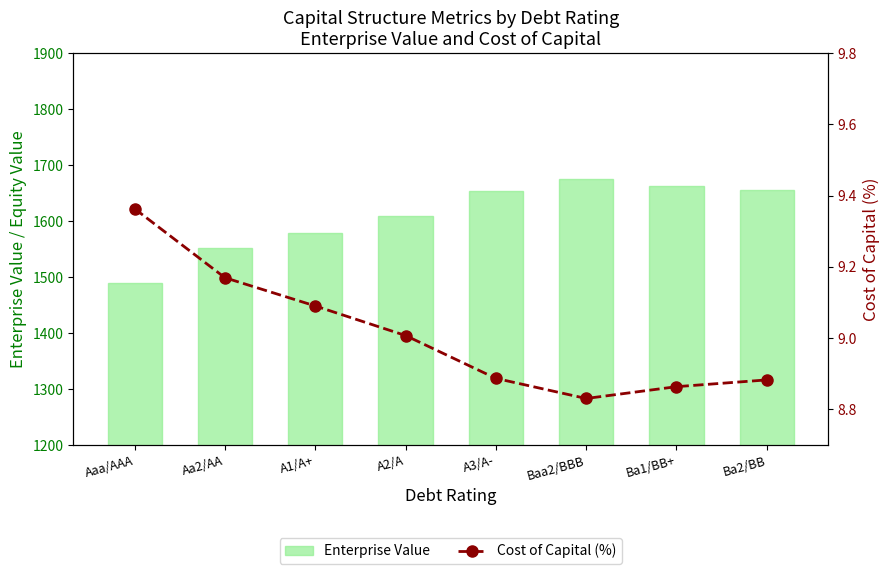

The value of Cost of Capital (%) at Aaa/AAA is 9.4. True or false?

True